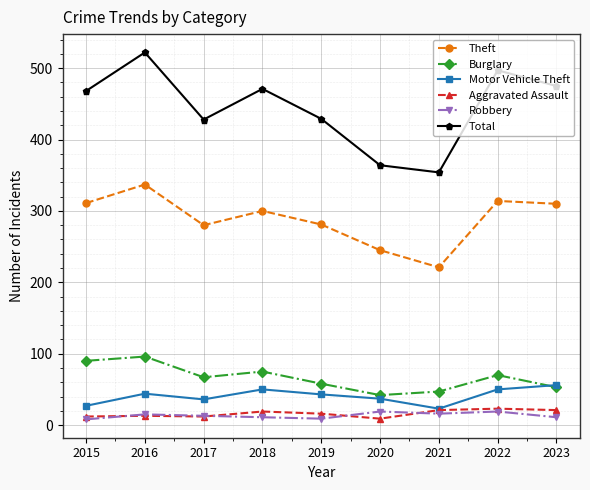

Does the chart have visible grid lines?

Yes